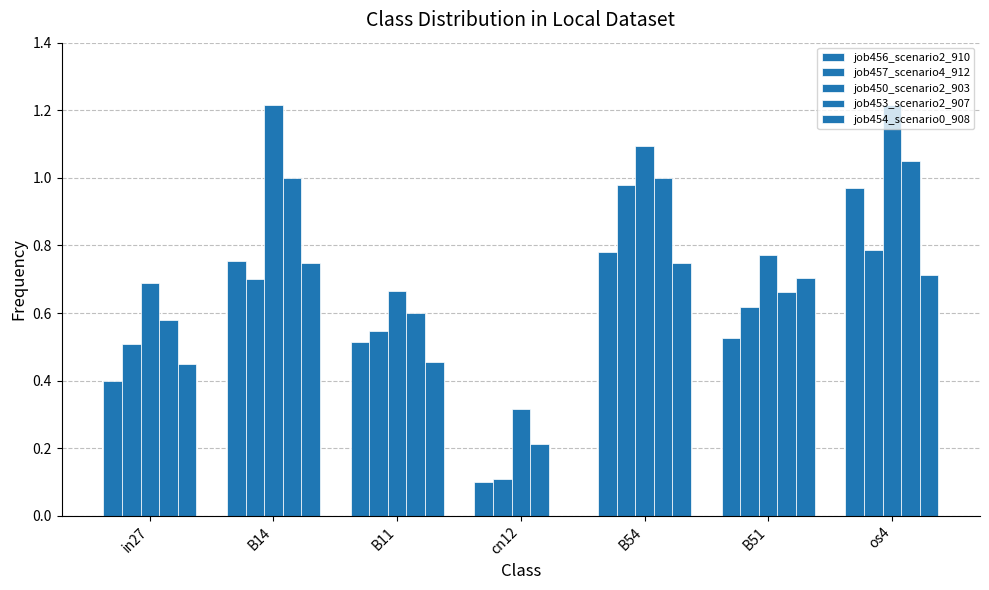

Which category has the lowest value across all series?

cn12